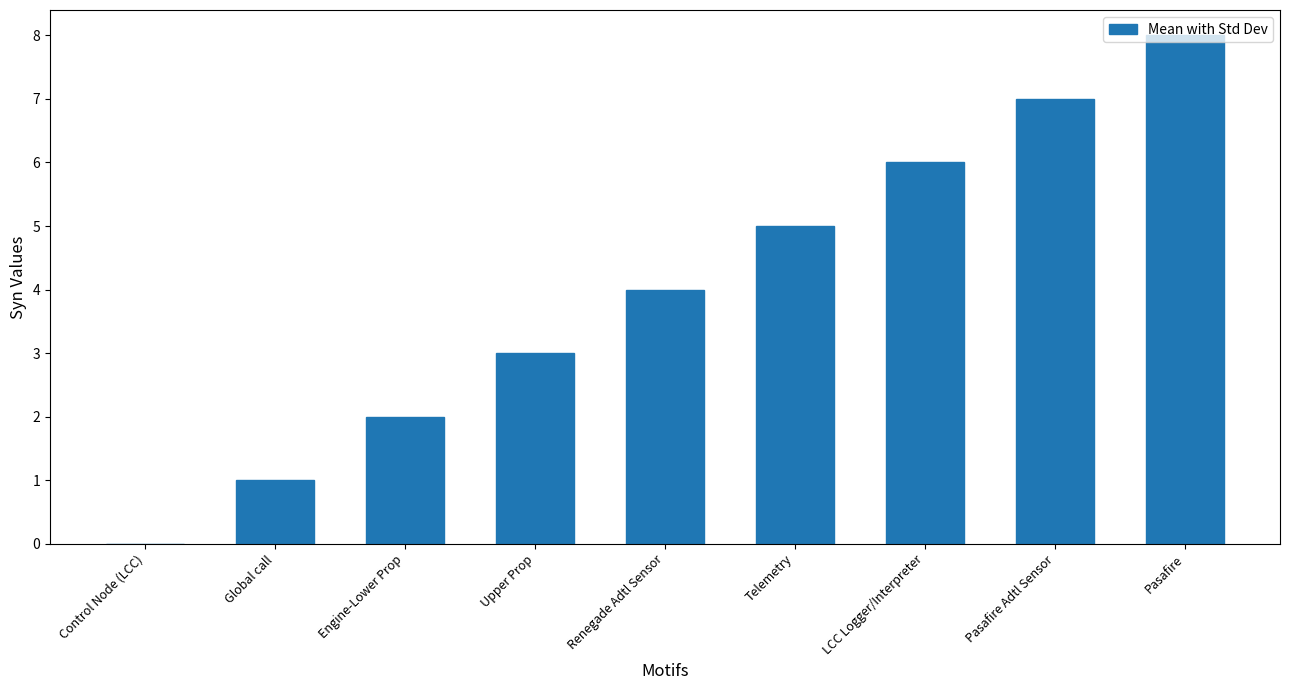

The value at Pasafire Adtl Sensor is 7. True or false?

True